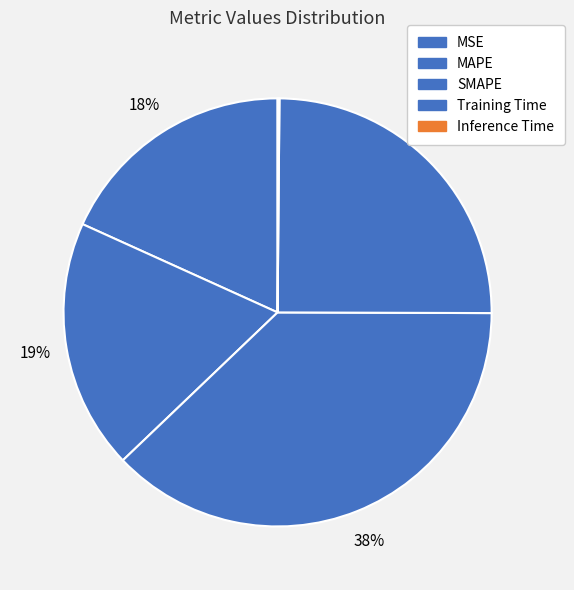

How many slices are in this pie chart?

5